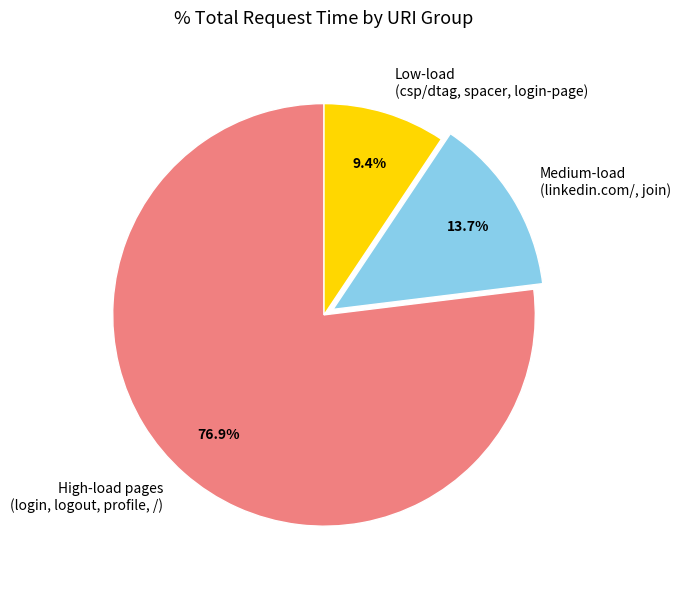

Count the number of slices in the pie.

3